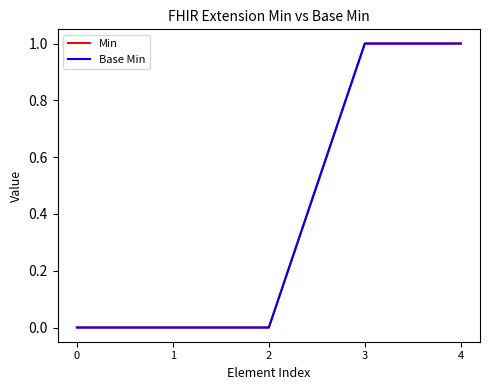

Does the chart display data point markers on the line(s)?

No